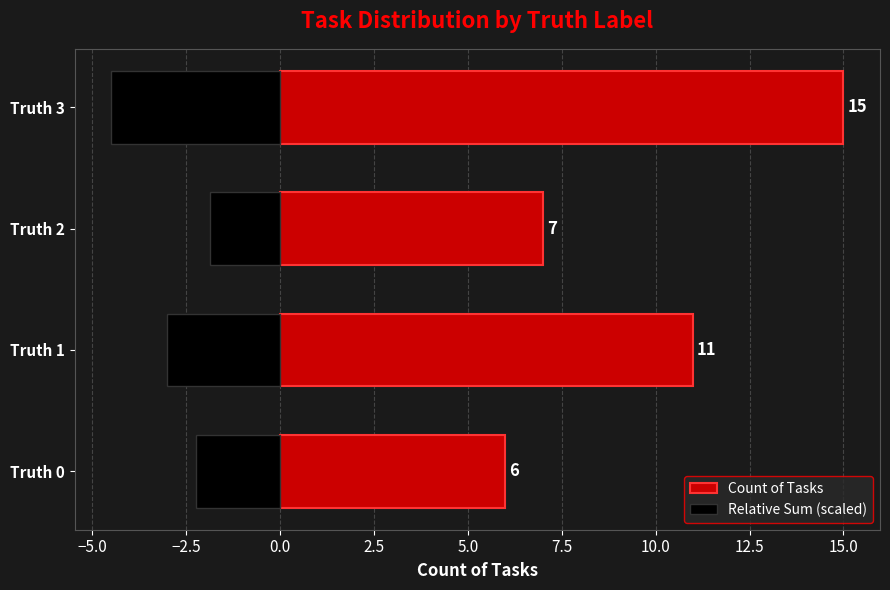

What is the minimum value for Count of Tasks?

6.0